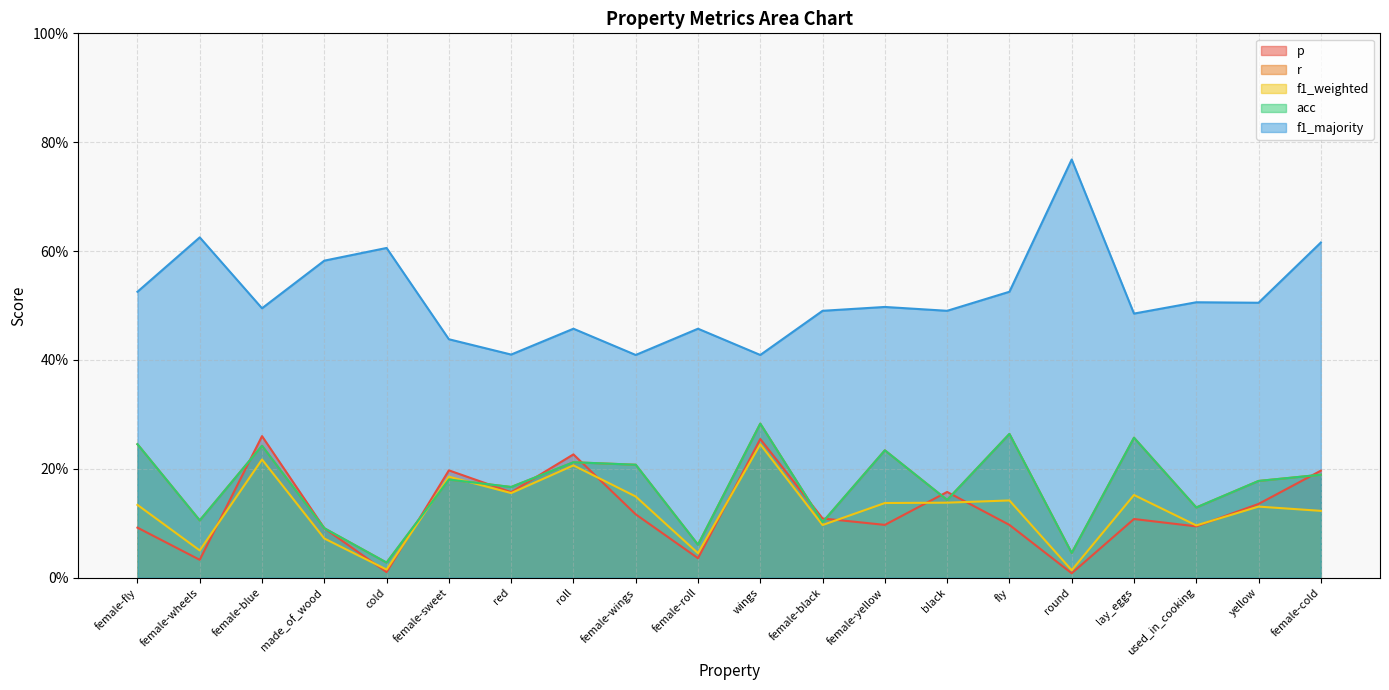

Reading left to right, extract all data points from this chart.

p: 0.1	0.0	0.3	0.1	0.0	0.2	0.2	0.2	0.1	0.0	0.3	0.1	0.1	0.2	0.1	0.0	0.1	0.1	0.1	0.2
r: 0.2	0.1	0.2	0.1	0.0	0.2	0.2	0.2	0.2	0.1	0.3	0.1	0.2	0.1	0.3	0.0	0.3	0.1	0.2	0.2
f1_weighted: 0.1	0.1	0.2	0.1	0.0	0.2	0.2	0.2	0.1	0.0	0.2	0.1	0.1	0.1	0.1	0.0	0.2	0.1	0.1	0.1
acc: 0.2	0.1	0.2	0.1	0.0	0.2	0.2	0.2	0.2	0.1	0.3	0.1	0.2	0.1	0.3	0.0	0.3	0.1	0.2	0.2
f1_majority: 0.5	0.6	0.5	0.6	0.6	0.4	0.4	0.5	0.4	0.5	0.4	0.5	0.5	0.5	0.5	0.8	0.5	0.5	0.5	0.6